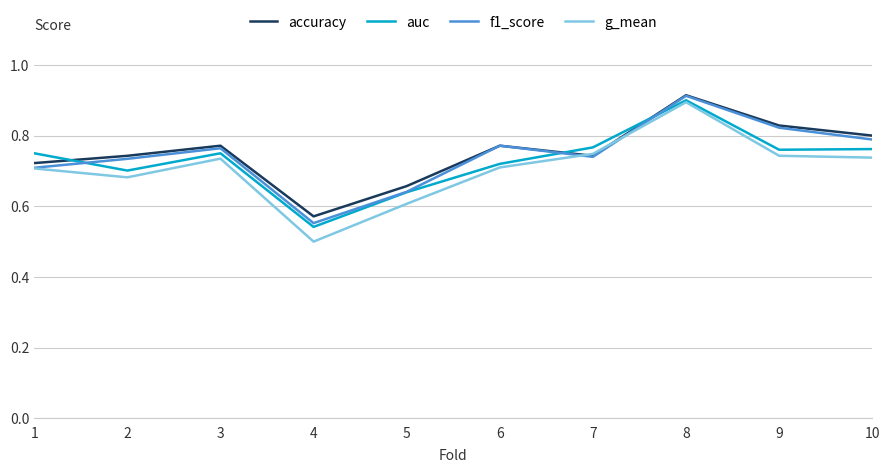

Which category has the lowest value across all series?

4